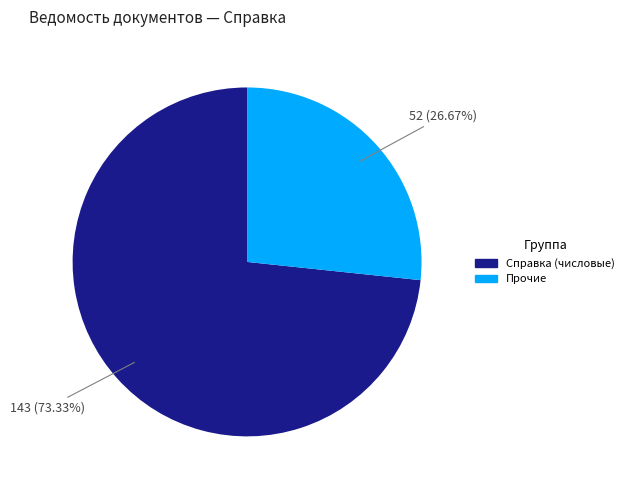

Is there any slice that represents more than half of the pie?

Yes